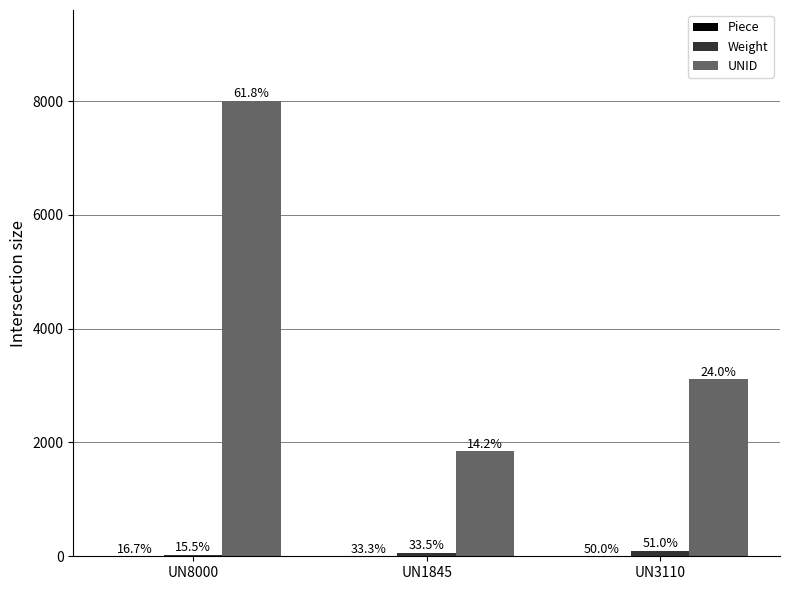

What is the value of the Weight bar at the 3rd from the left?

99